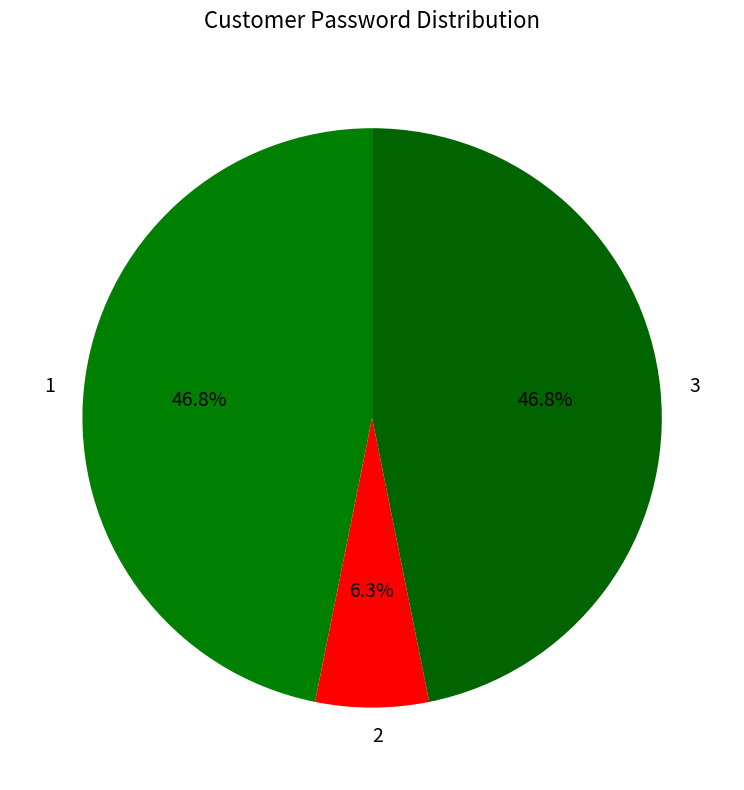

Which category has the smallest portion of the pie?

2